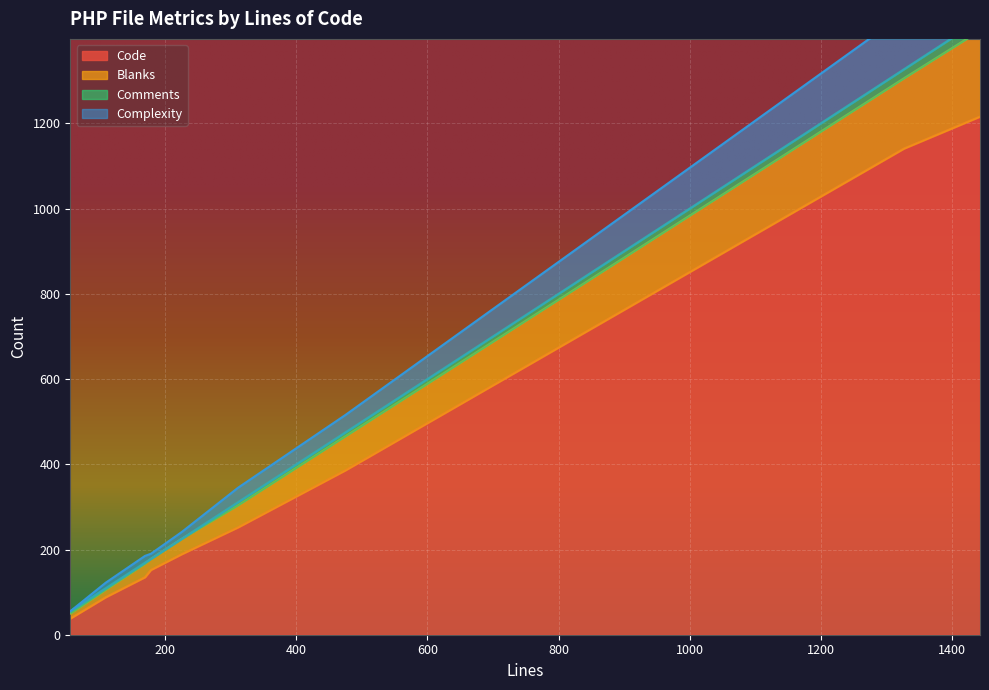

True or false: Blanks has more than 1 points higher than both neighbors.

True